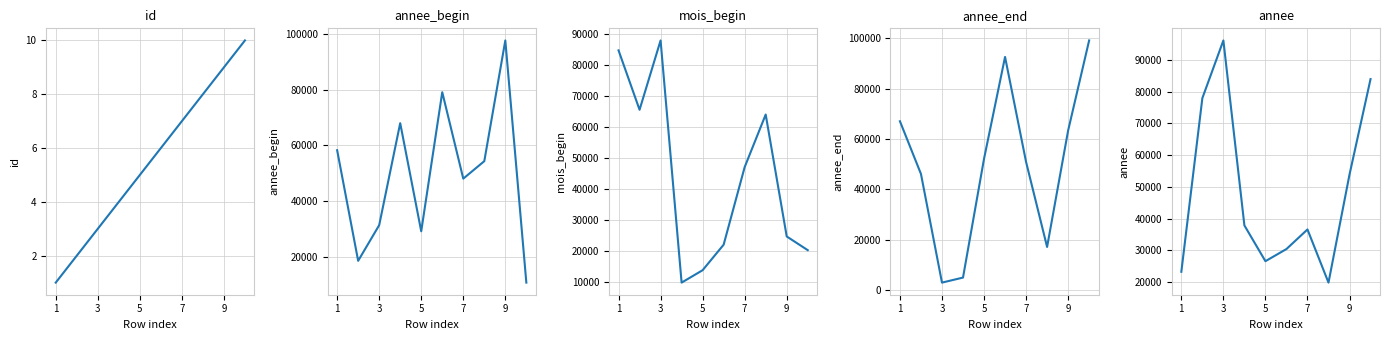

How many data points in id are above 6?

4